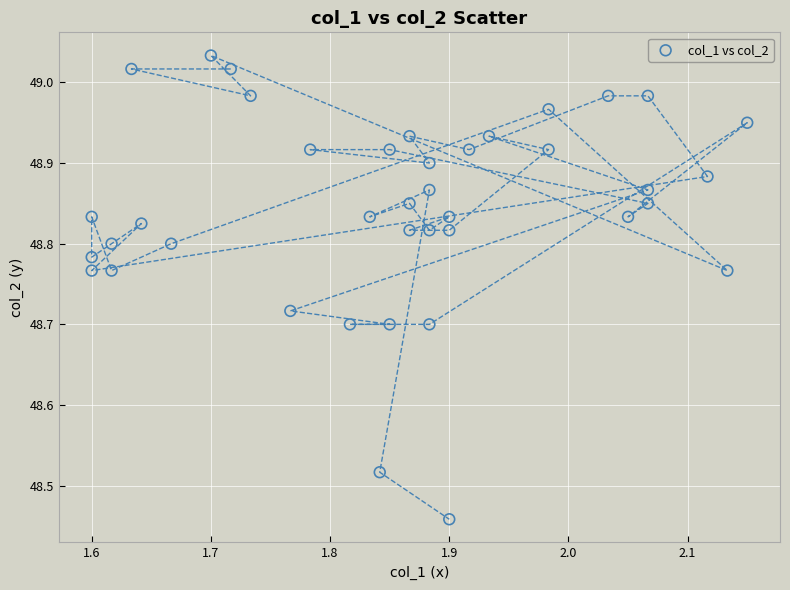

What is the range of Y values (max minus min)?

0.6